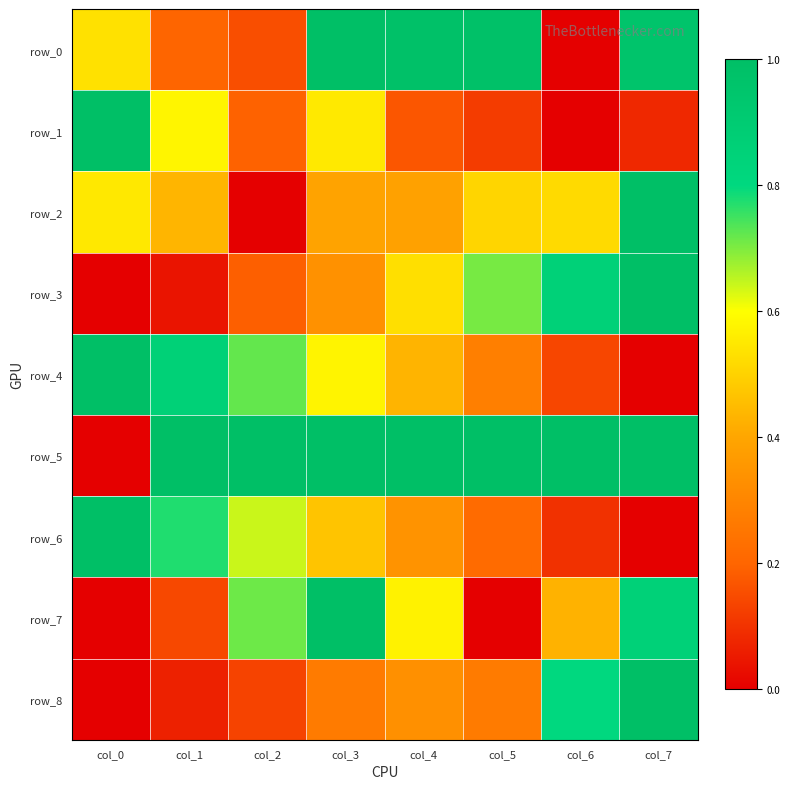

What is the maximum value shown in the chart?

1.0